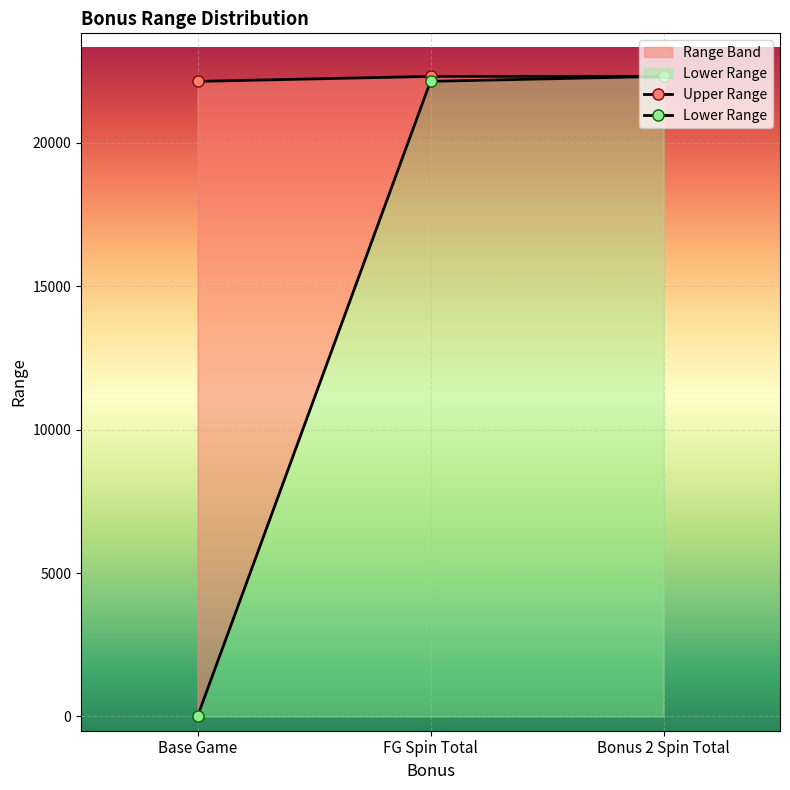

Is it true that Lower Range equals 22146 at FG Spin Total?

True